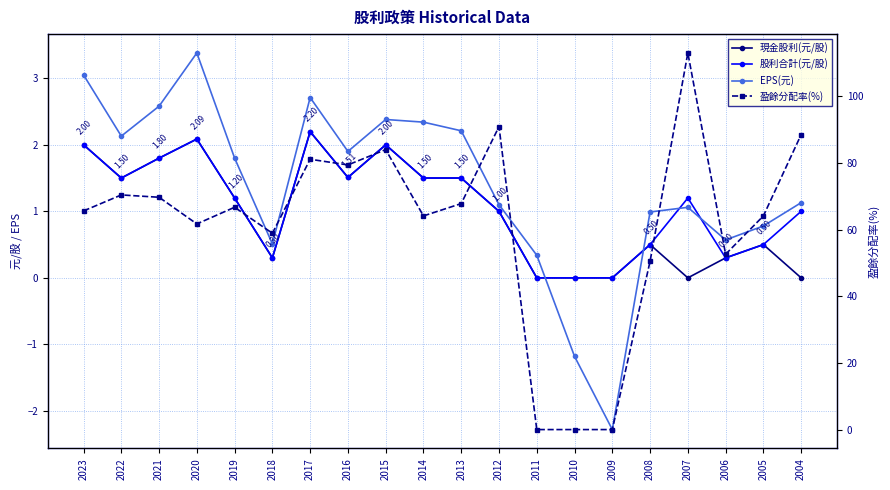

How many values in the EPS(元) series are below 1?

7